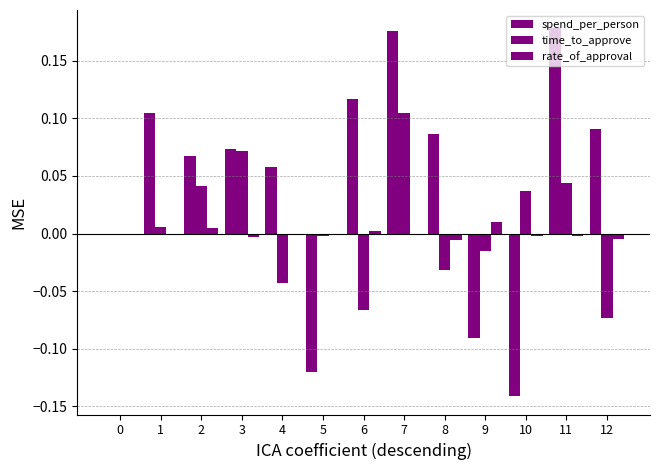

Reading right to left, list all the values displayed in this chart.

spend_per_person: 0.1	0.2	-0.1	-0.1	0.1	0.2	0.1	-0.1	0.1	0.1	0.1	0.1	0.0
time_to_approve: -0.1	0.0	0.0	-0.0	-0.0	0.1	-0.1	-0.0	-0.0	0.1	0.0	0.0	0.0
rate_of_approval: -0.0	-0.0	-0.0	0.0	-0.0	0.0	0.0	-0.0	0.0	-0.0	0.0	-0.0	0.0